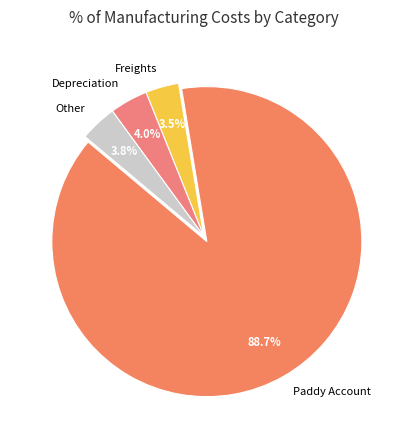

How many segments does this pie chart have?

4